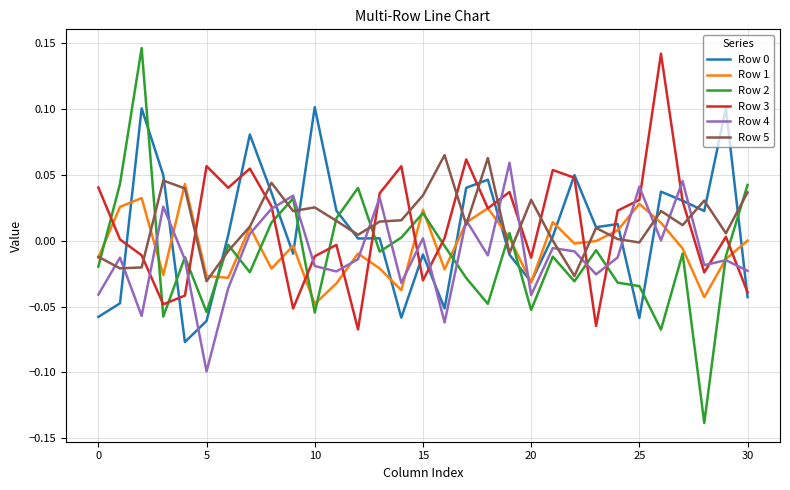

After their last crossing, which series has the higher values: Row 4 or Row 5?

Row 5